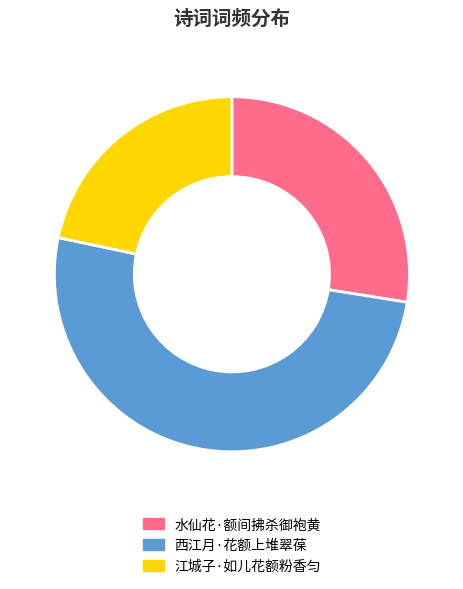

Which has a higher value, 水仙花·额间拂杀御袍黄 or 江城子·如儿花额粉香匀?

水仙花·额间拂杀御袍黄